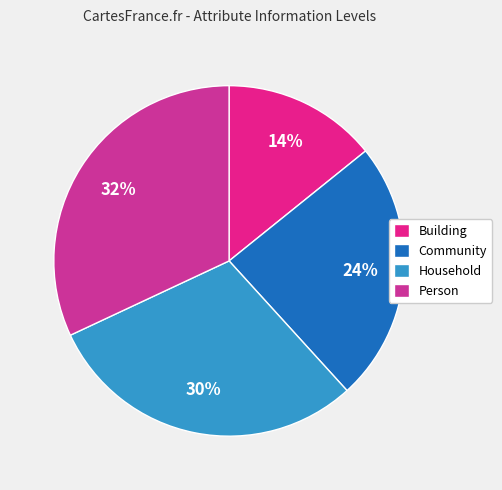

What is the largest slice in the pie chart?

Person